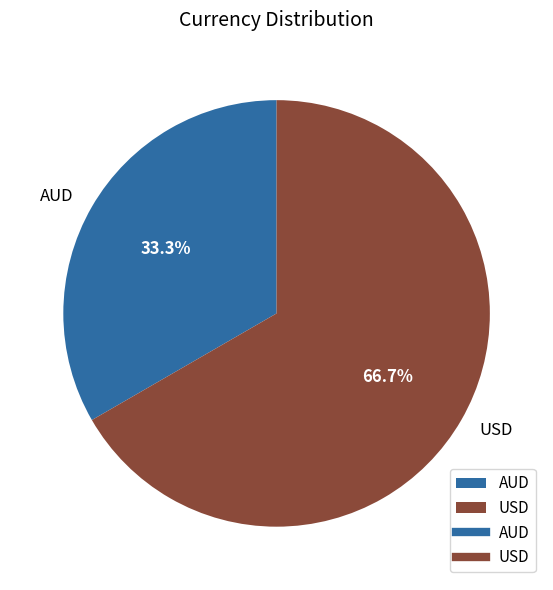

True or false: AUD accounts for 33% of the total.

True